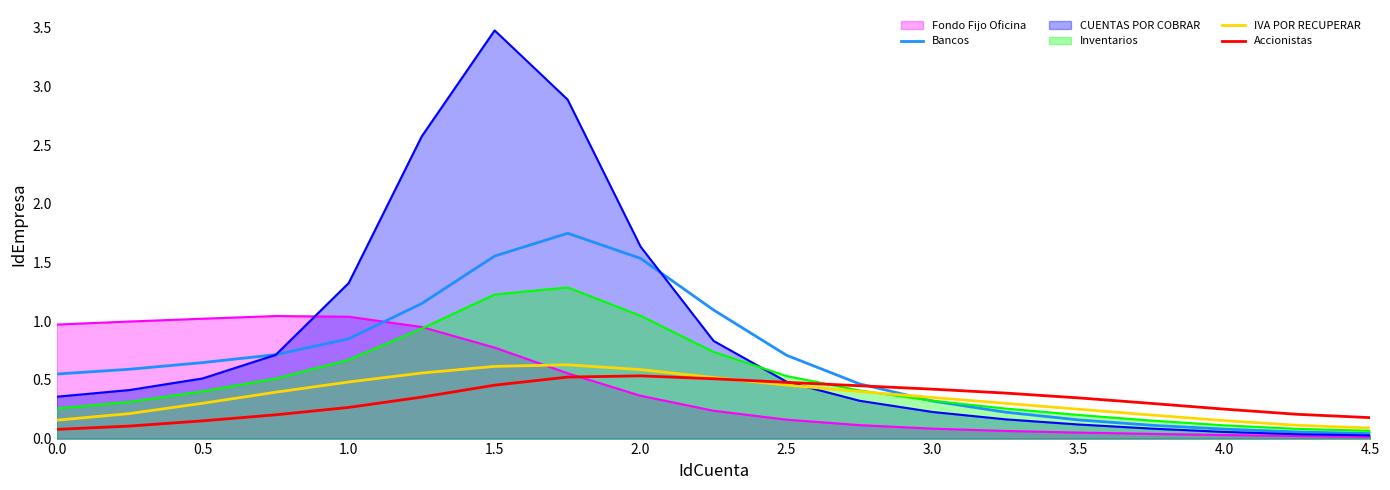

Which series has the largest range (max minus min)?

CUENTAS POR COBRAR